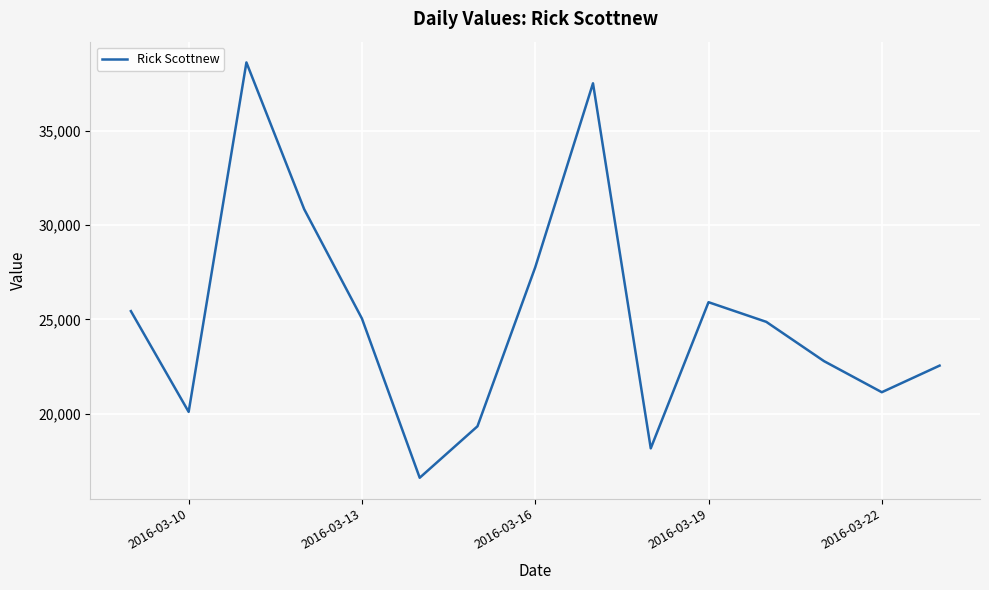

Reading left to right, transcribe all the data shown in this chart.

25439	20102	38614	30840	25045	16611	19337	27760	37508	18170	25912	24871	22789	21143	22552